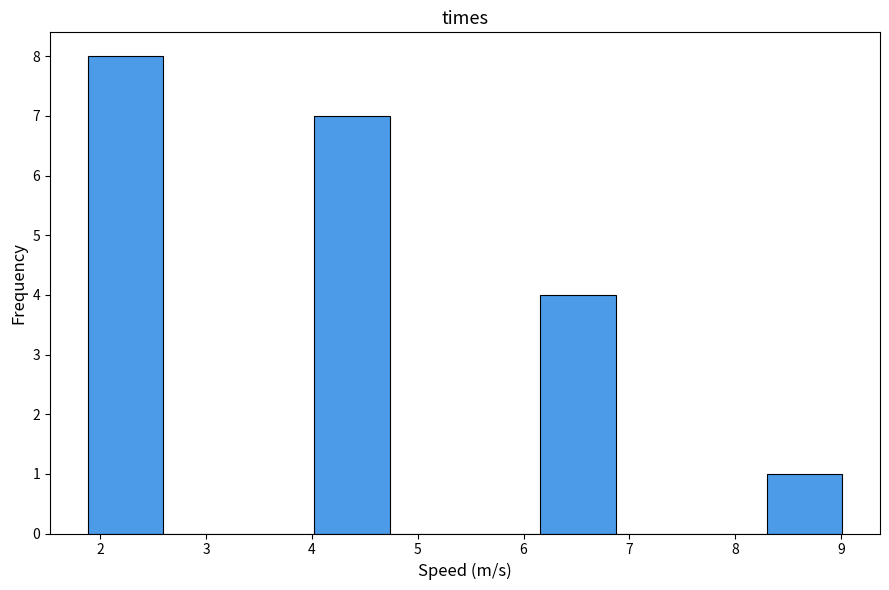

Reading left to right, list every bar in this chart as the range it spans on the x-axis followed by its height. Neither the bar edges nor the heights are printed on the chart, so give them approximately, as read against the axes.

1.9 to 2.6: 8
2.6 to 3.3: 0
3.3 to 4.0: 0
4.0 to 4.7: 7
4.7 to 5.4: 0
5.4 to 6.2: 0
6.2 to 6.9: 4
6.9 to 7.6: 0
7.6 to 8.3: 0
8.3 to 9.0: 1